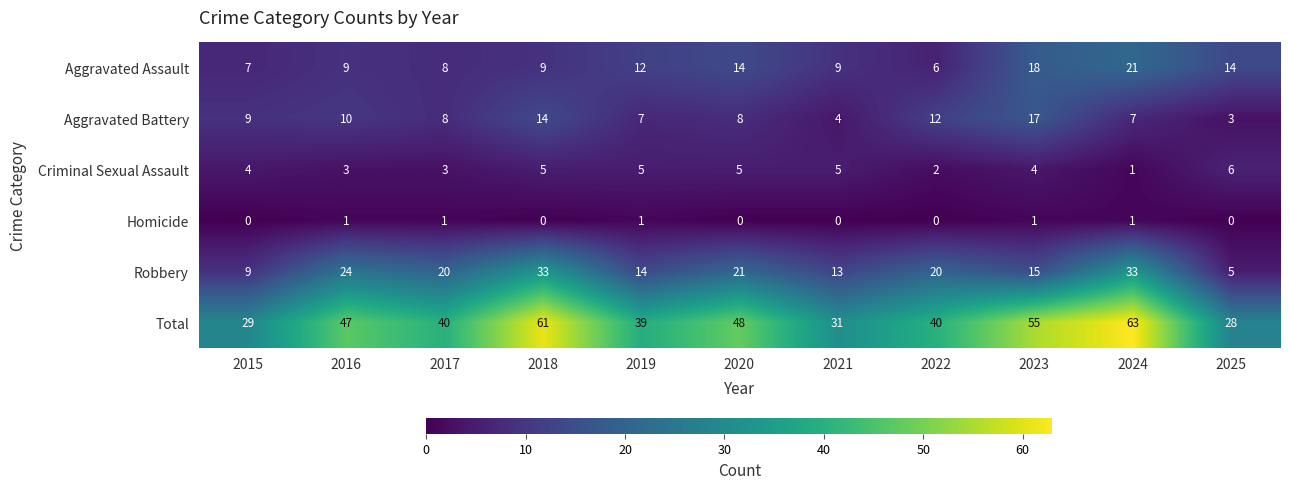

Rank the series by their maximum value, from highest to lowest.

Total, Robbery, Aggravated Assault, Aggravated Battery, Criminal Sexual Assault, Homicide